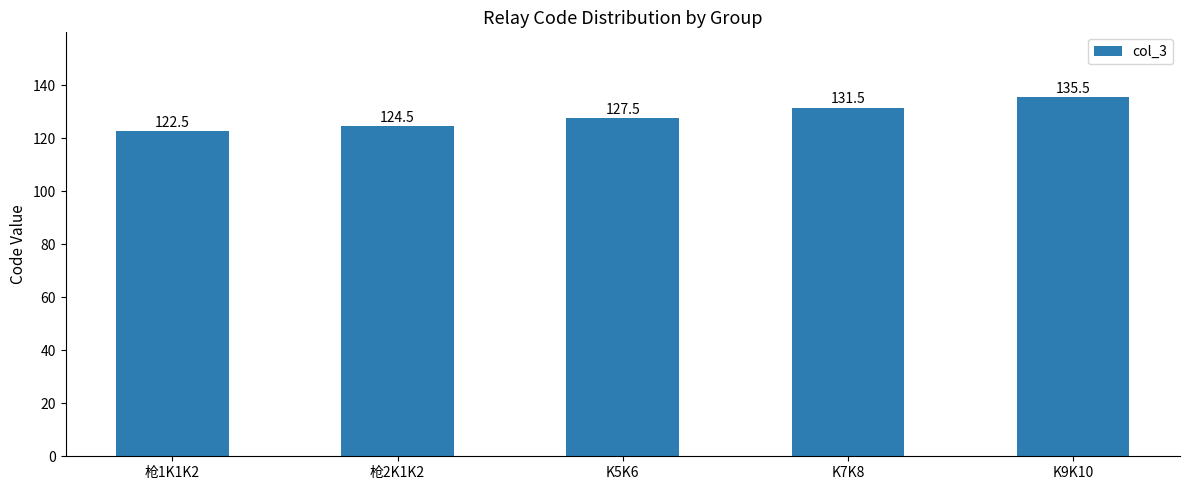

Is it true that the value at 枪2K1K2 is 124.5?

True